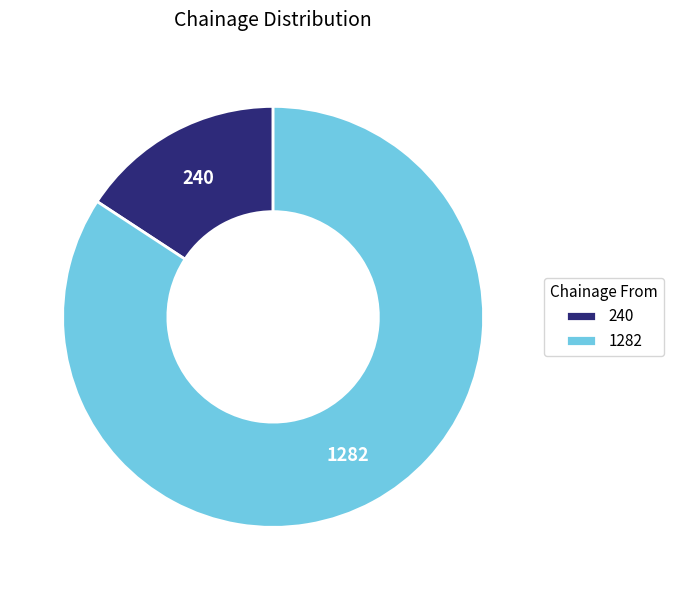

Which has a higher value, 240 or 1282?

1282